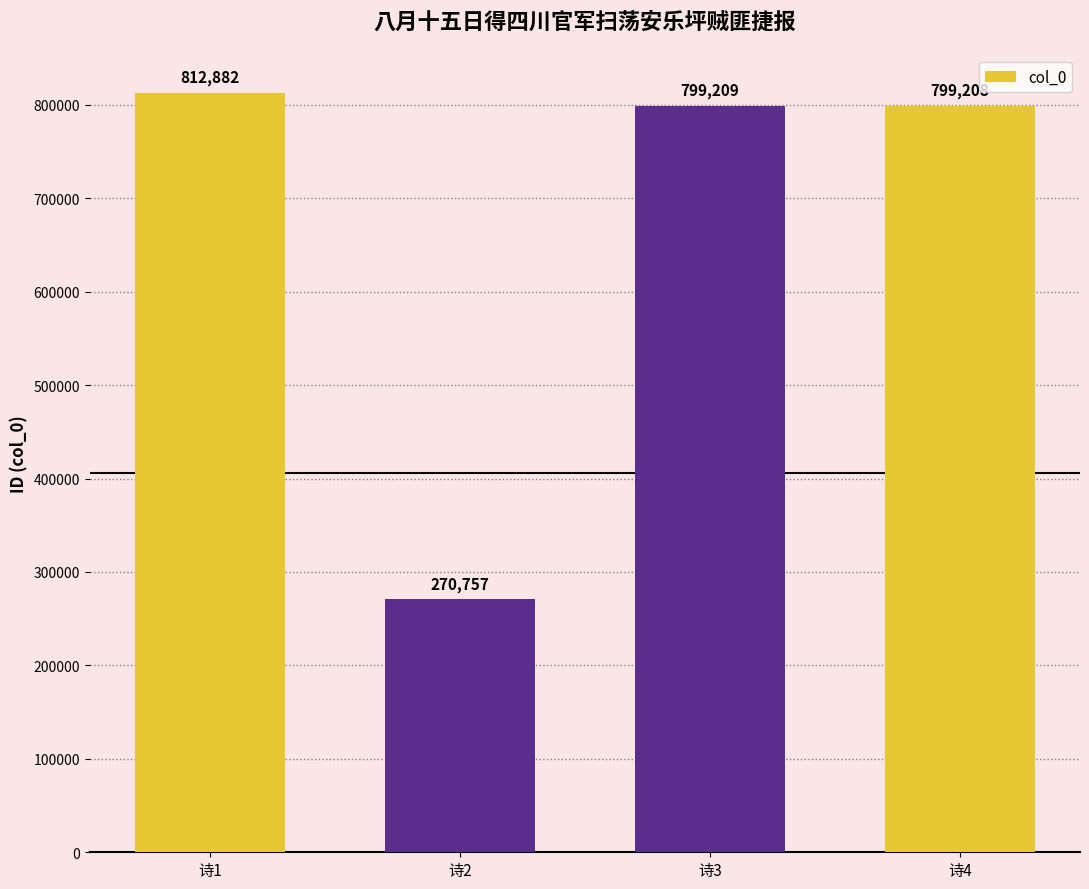

What value does the data have at 诗2?

270757